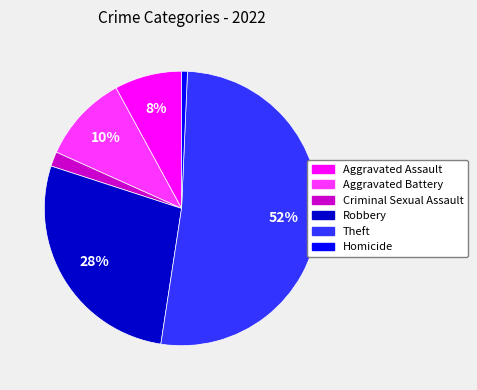

Is there a majority slice in this chart?

Yes